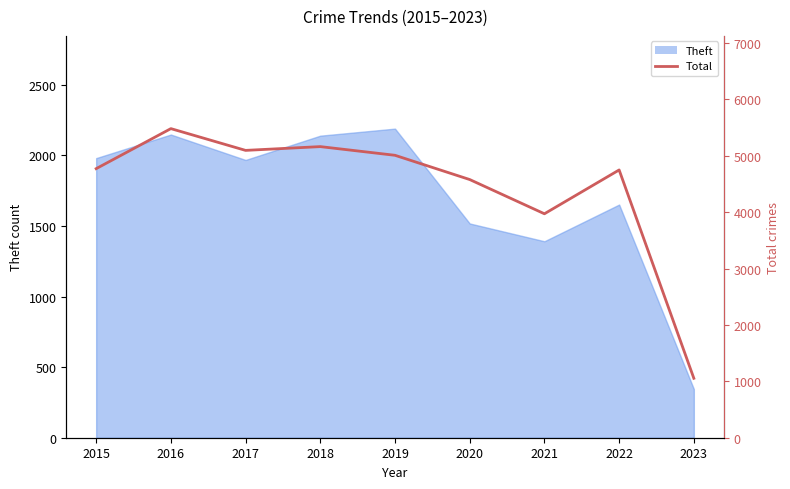

Approximately how many times larger is the value at 2023 compared to 2022?

0.2